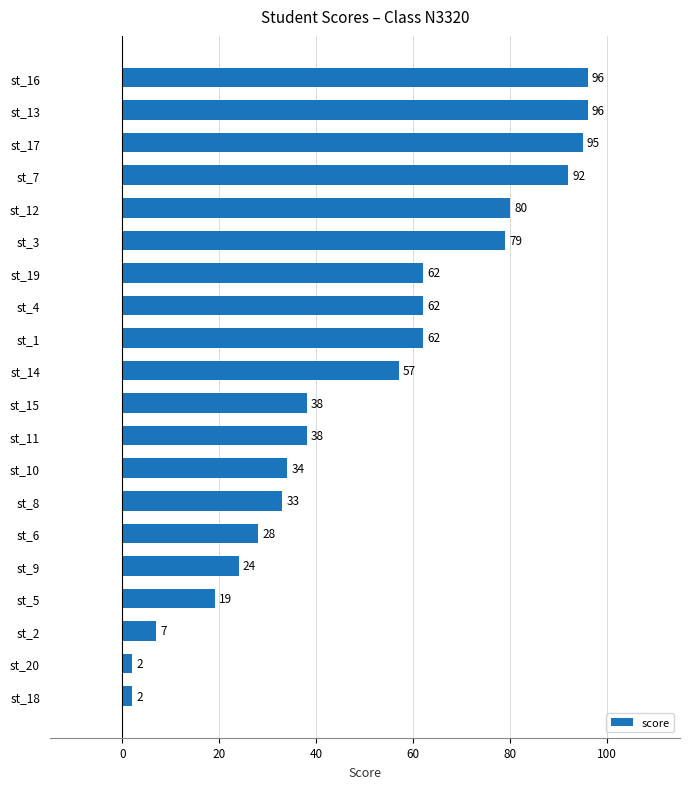

Does the chart contain any negative values?

No